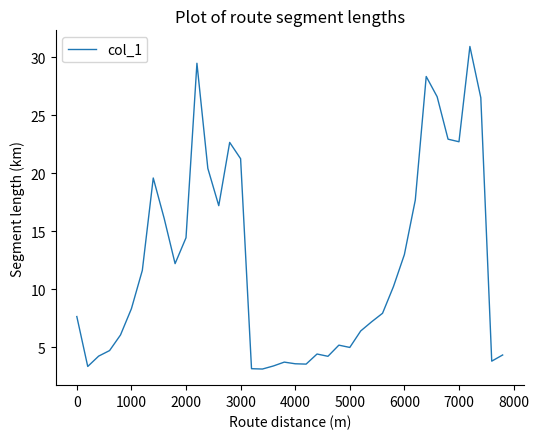

What is the greatest value displayed?

30.9